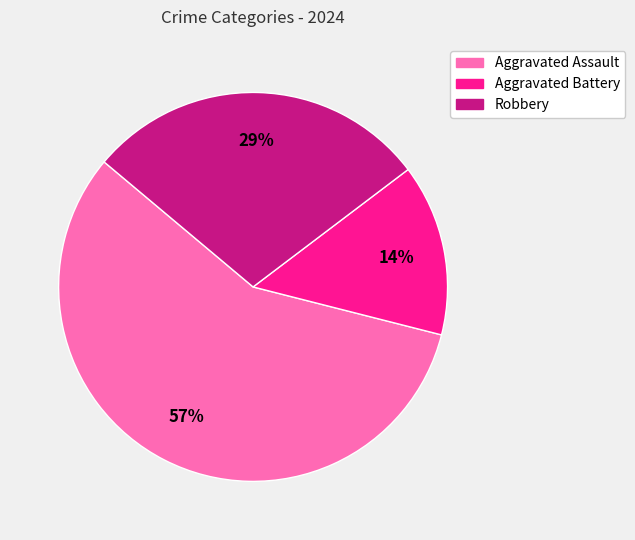

What is the majority slice?

Aggravated Assault